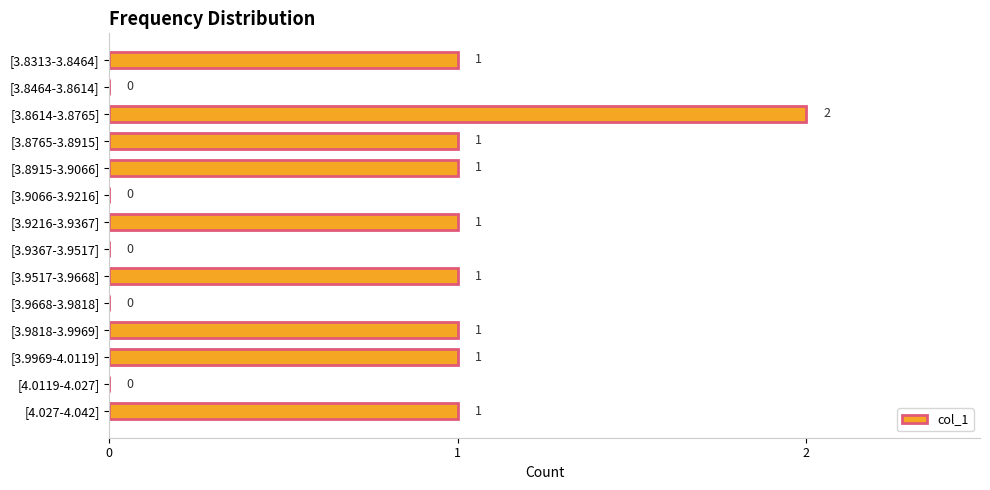

How many values are between 0 and 1?

13